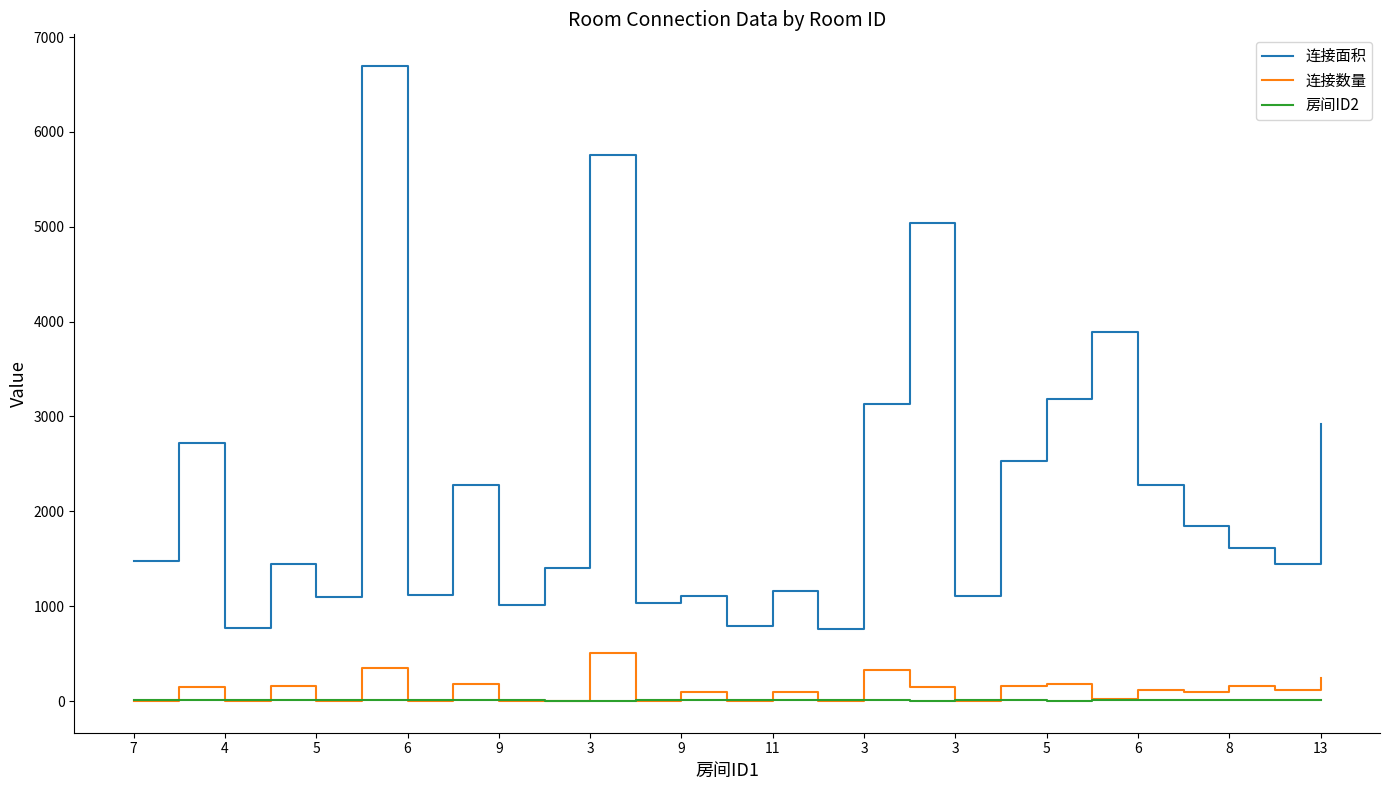

Which series has the largest total across all categories?

连接面积